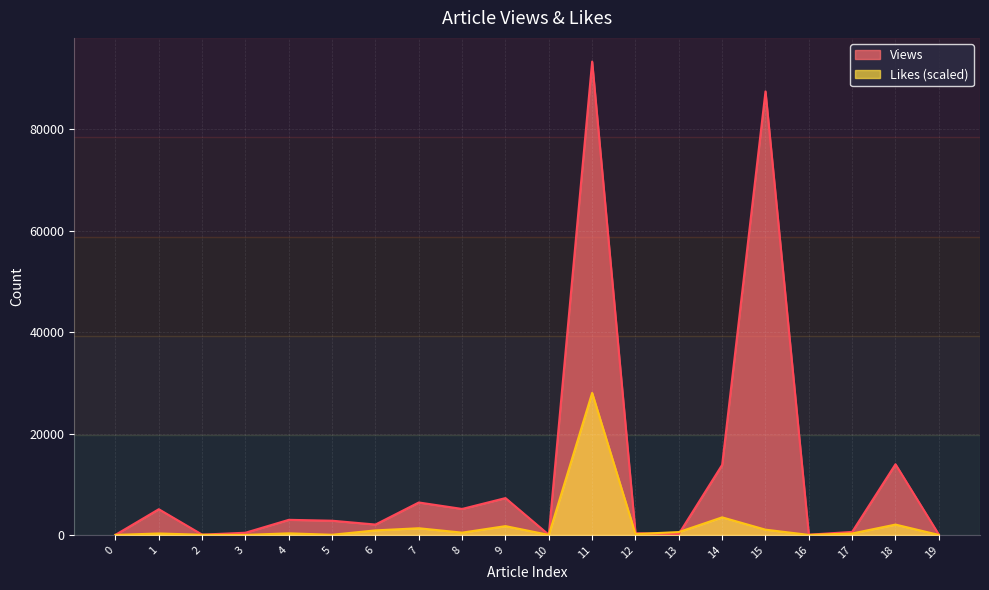

Read the Likes value at 17.

279.3